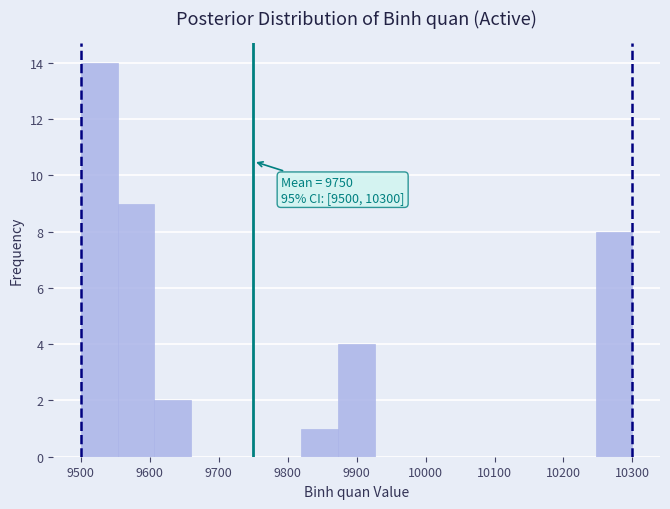

Over which range of the x-axis is the bar tallest?

9500 to 9550